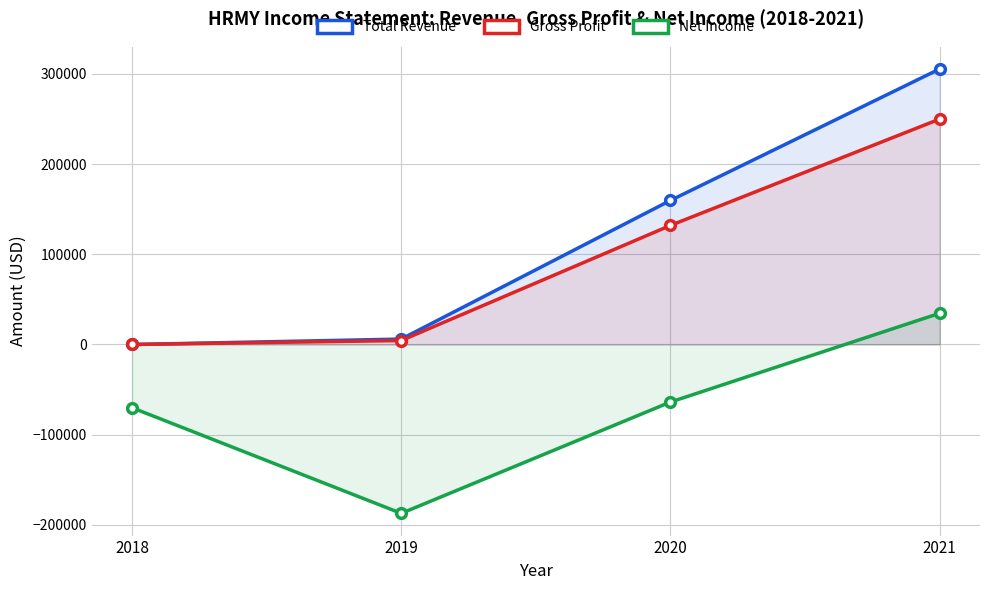

How many categories are shown in the chart?

4